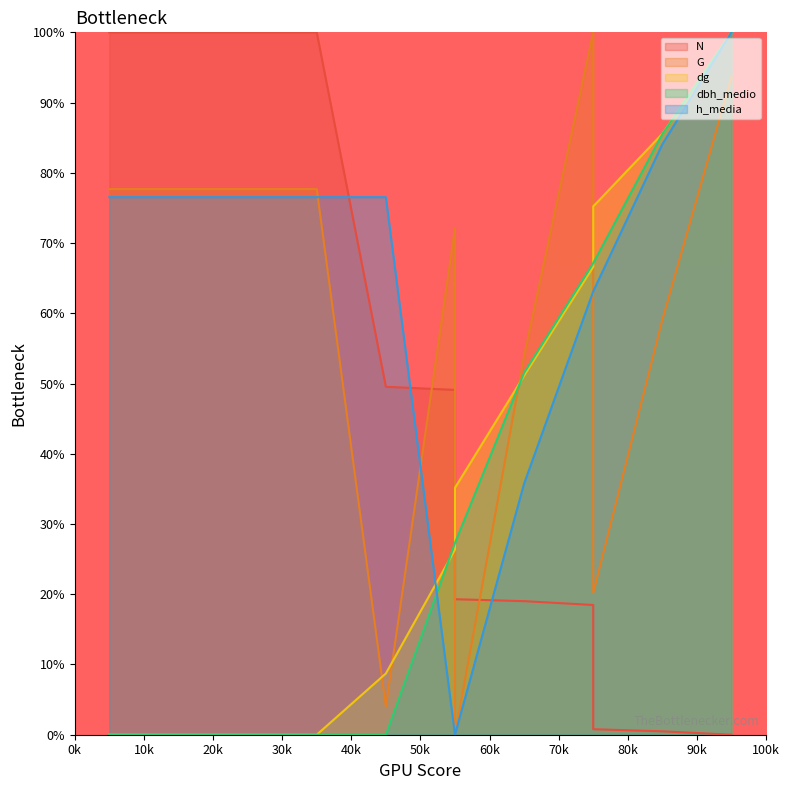

True or false: dg and h_media intersect in this chart.

True